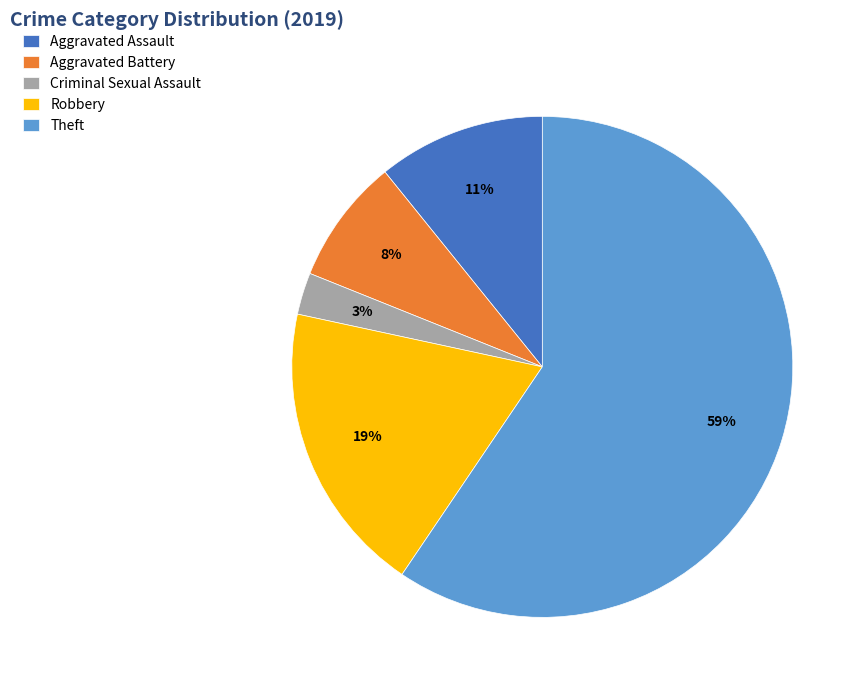

To the nearest percent, what is the difference between the Aggravated Battery and Criminal Sexual Assault slice percentages?

5%